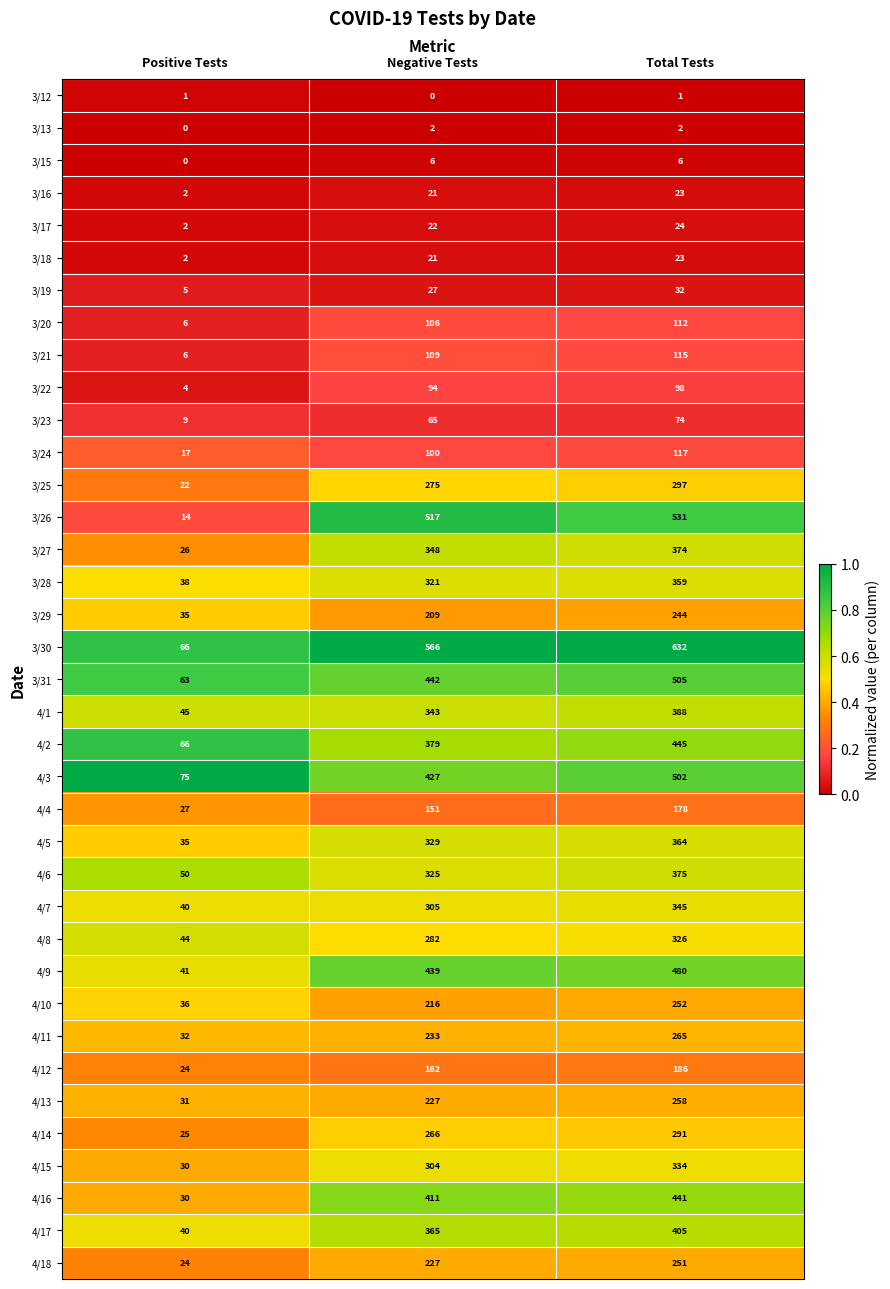

What is the sum of all 4/1 values?

776